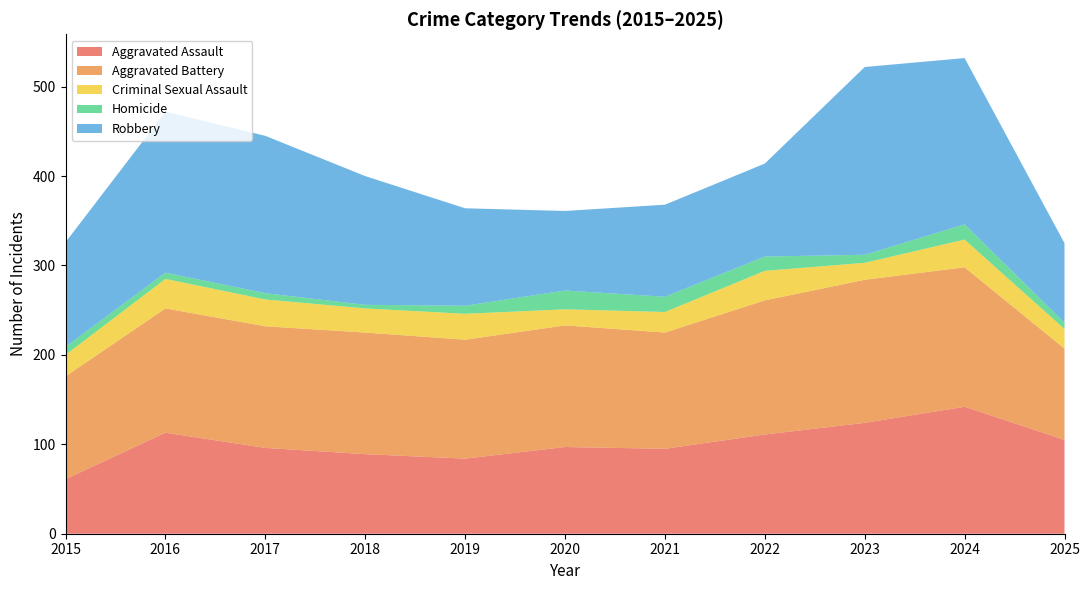

Reading right to left, what are all the values shown in this chart?

Aggravated Assault: 2025=105	2024=142	2023=124	2022=111	2021=95	2020=97	2019=84	2018=89	2017=96	2016=113	2015=61
Aggravated Battery: 2025=102	2024=156	2023=160	2022=150	2021=130	2020=136	2019=133	2018=136	2017=136	2016=139	2015=115
Criminal Sexual Assault: 2025=22	2024=31	2023=19	2022=33	2021=23	2020=18	2019=29	2018=27	2017=30	2016=33	2015=24
Homicide: 2025=7	2024=17	2023=9	2022=16	2021=17	2020=21	2019=9	2018=4	2017=7	2016=7	2015=9
Robbery: 2025=89	2024=186	2023=210	2022=104	2021=103	2020=89	2019=109	2018=144	2017=176	2016=180	2015=117